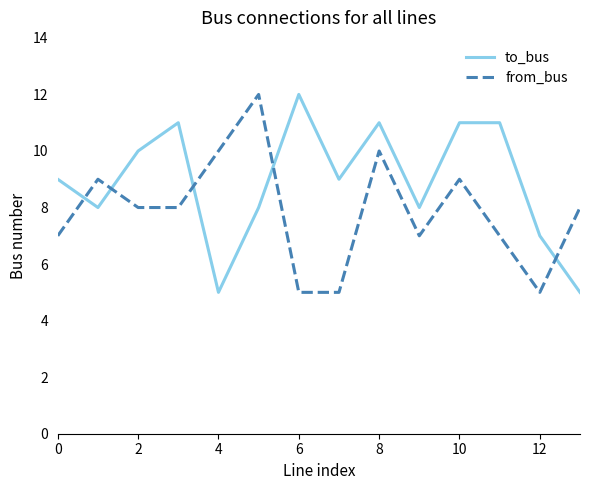

Which series has the largest total across all categories?

to_bus